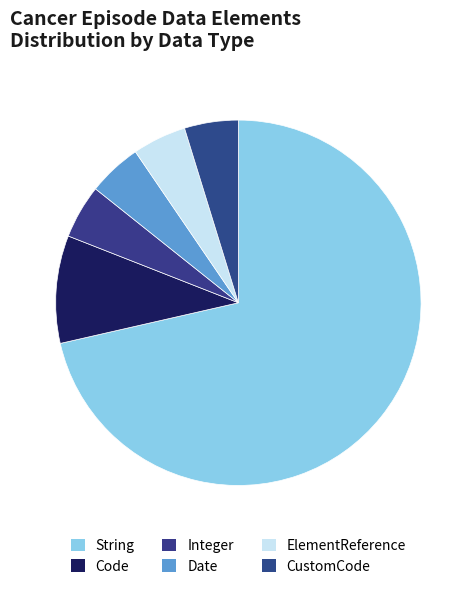

To the nearest percent, what percentage of the pie is ElementReference?

5%